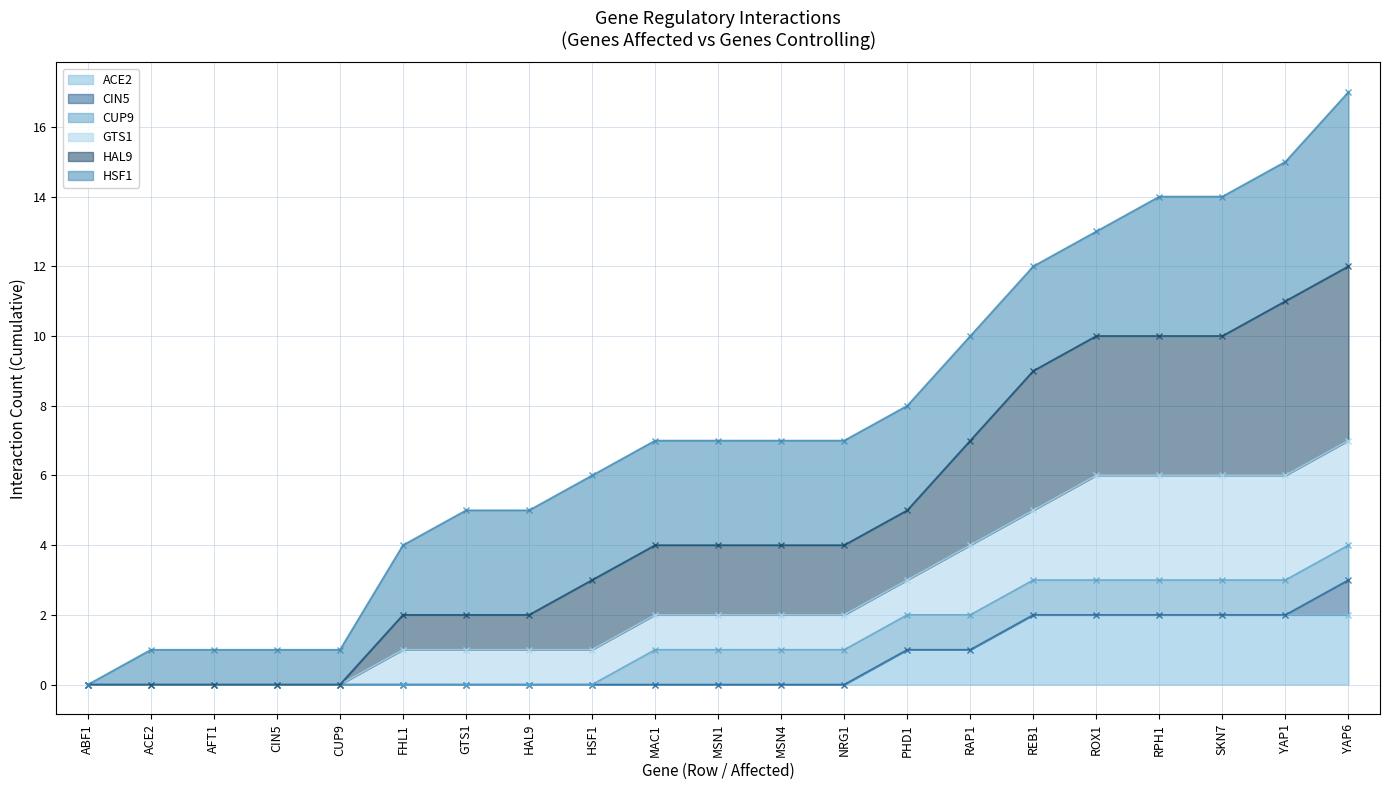

Is it true that CUP9 - line equals -2 at GTS1?

False